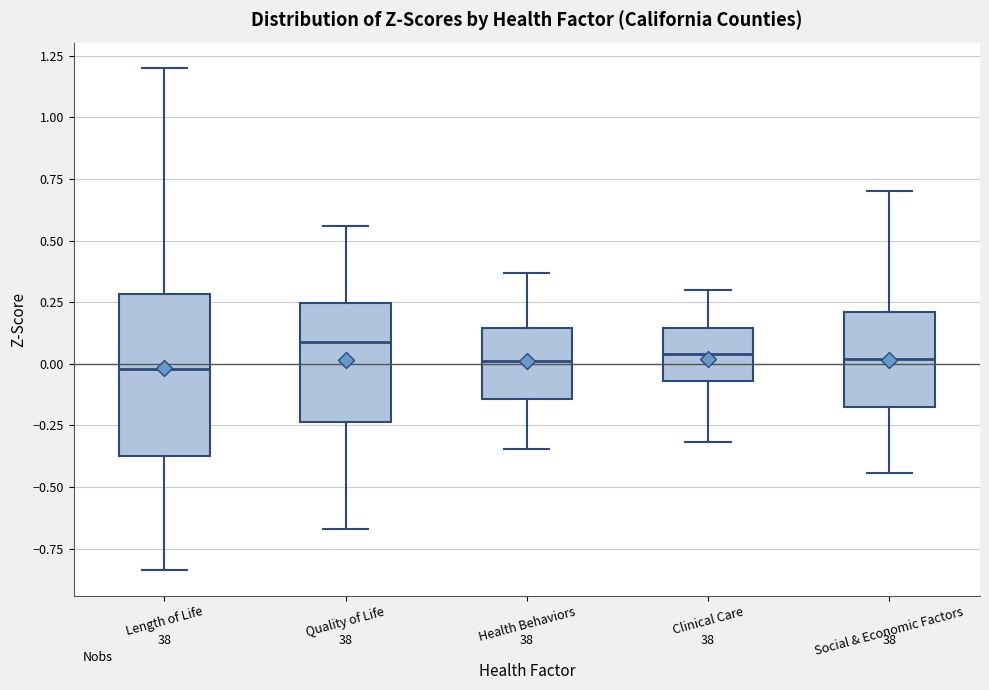

Where does the median line of the box for Length of Life sit on the y-axis? The values are not printed on the chart, so give them approximately, as read against the axis.

0.00